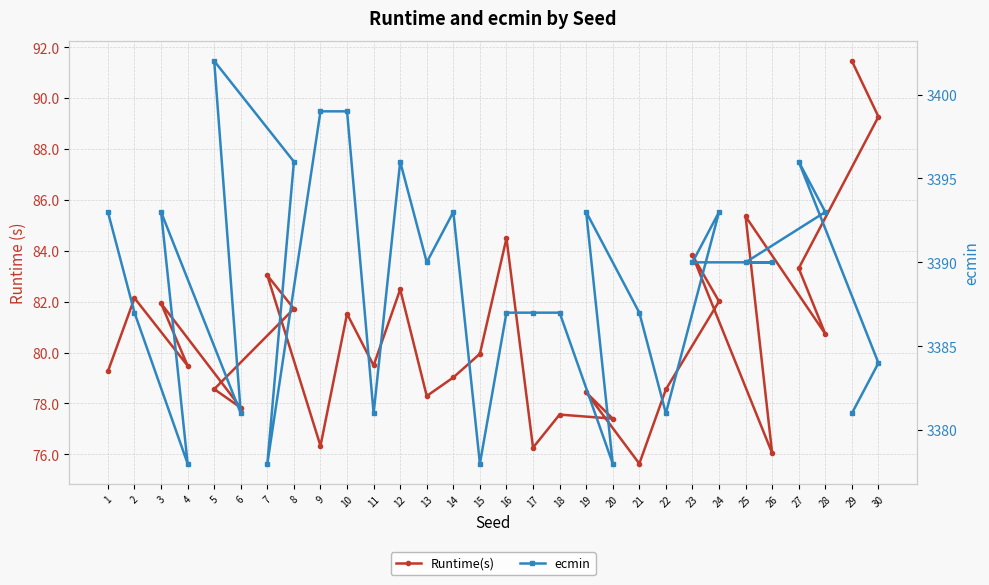

What is the value of the Runtime(s) point at the 10th from the left?

81.5